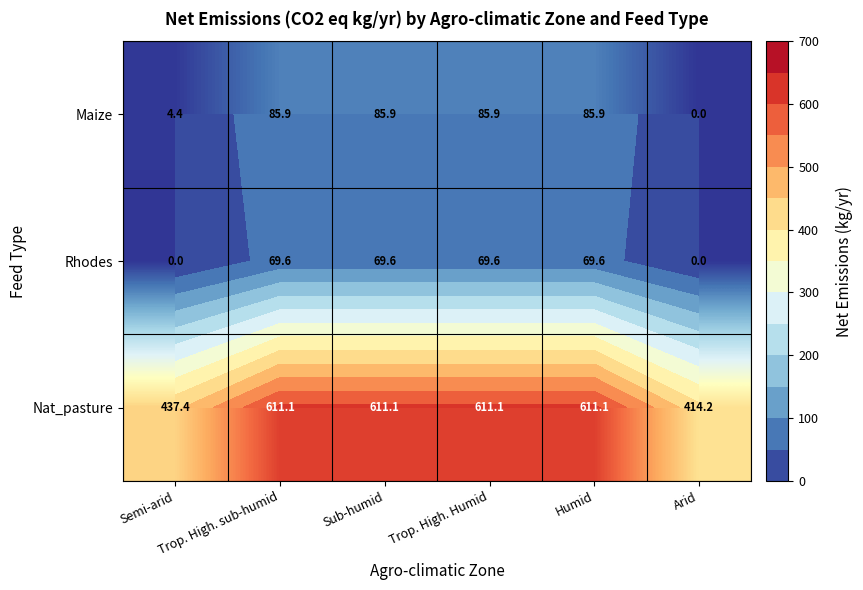

What is the difference between the highest and lowest values at Trop. High. Humid?

541.5